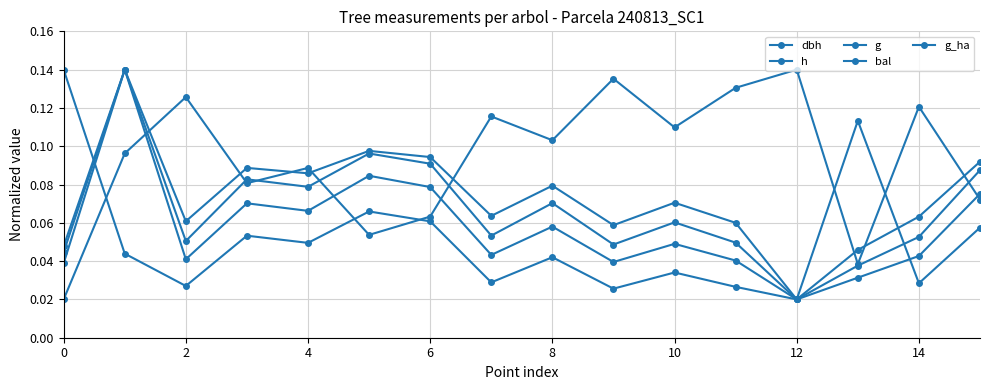

What is the maximum value shown in the chart?

0.1